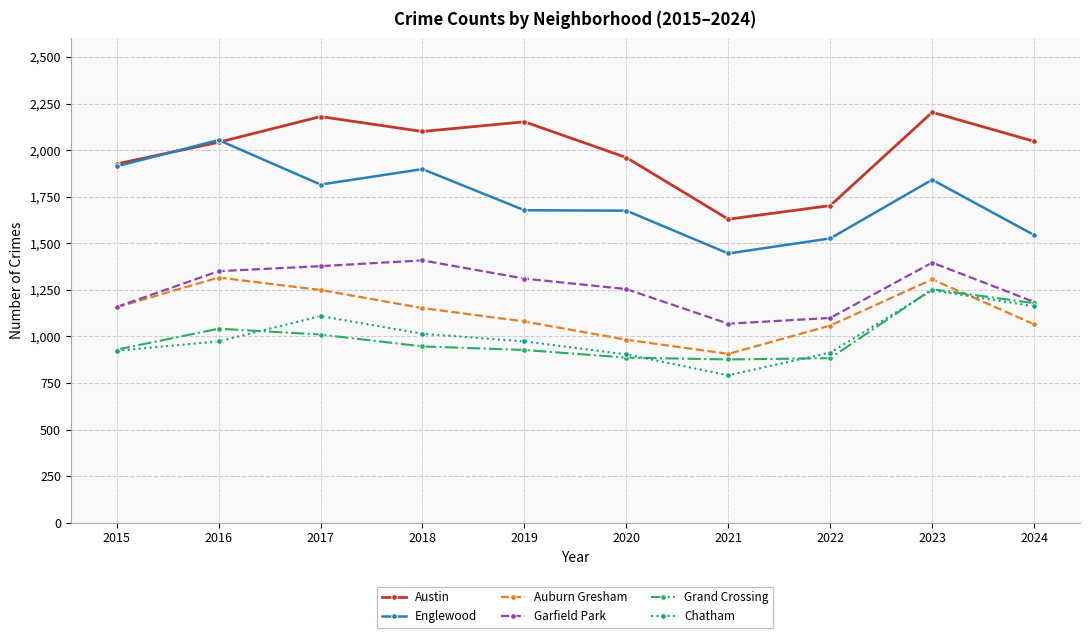

How many categories are shown in the chart?

10